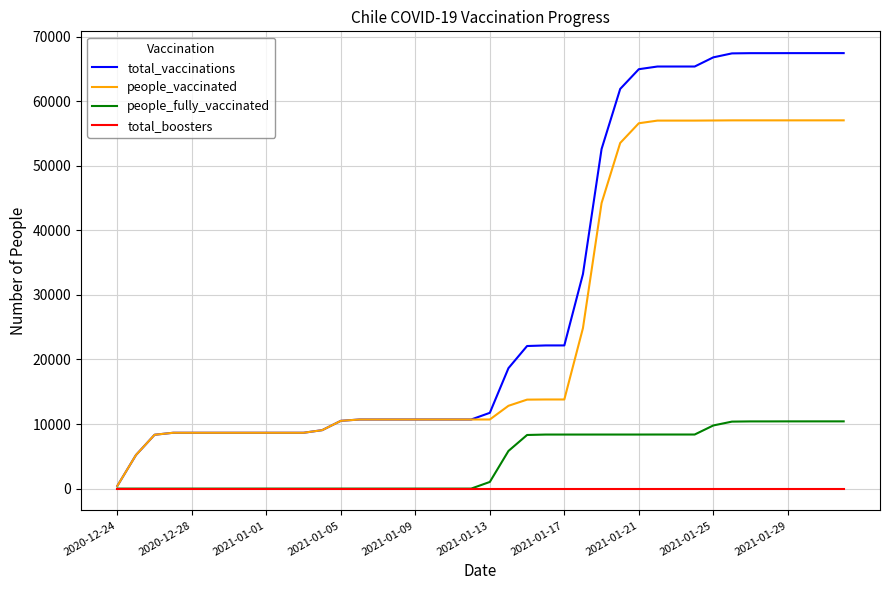

Which series has the largest total across all categories?

total_vaccinations